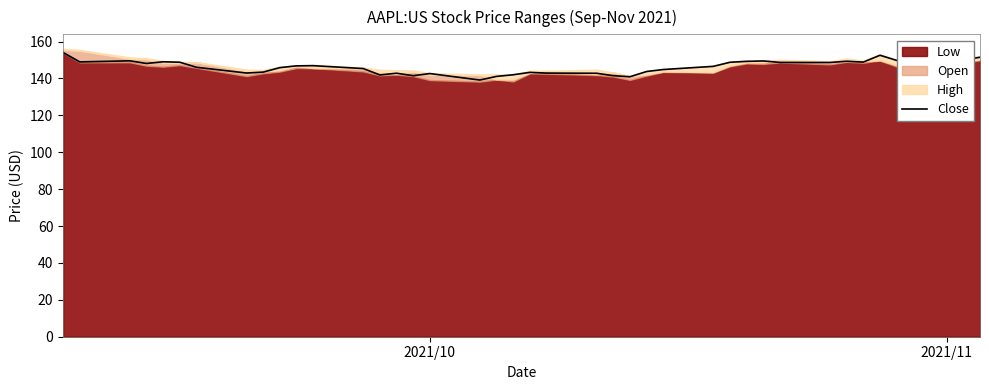

What is the maximum value for Close?

154.1